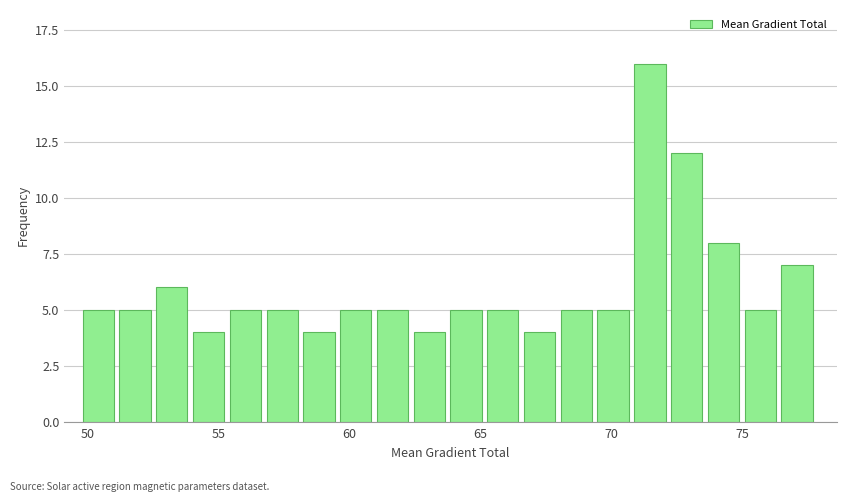

Read against the x-axis, roughly where is the centre of the tallest bar?

71.5